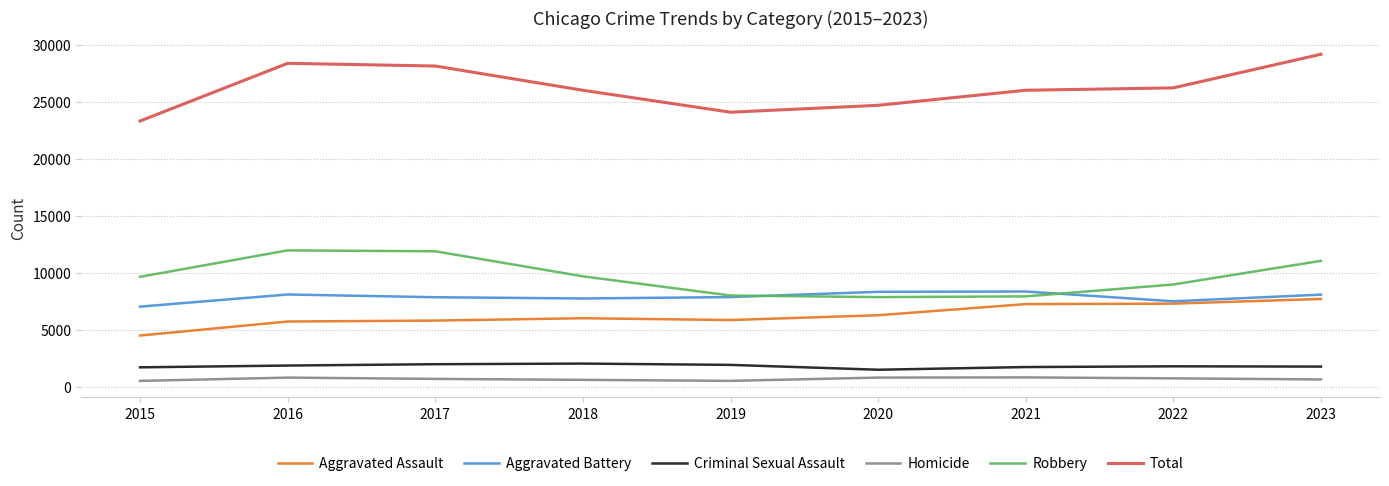

What is the difference between the Aggravated Battery values at 2017 and 2015?

826